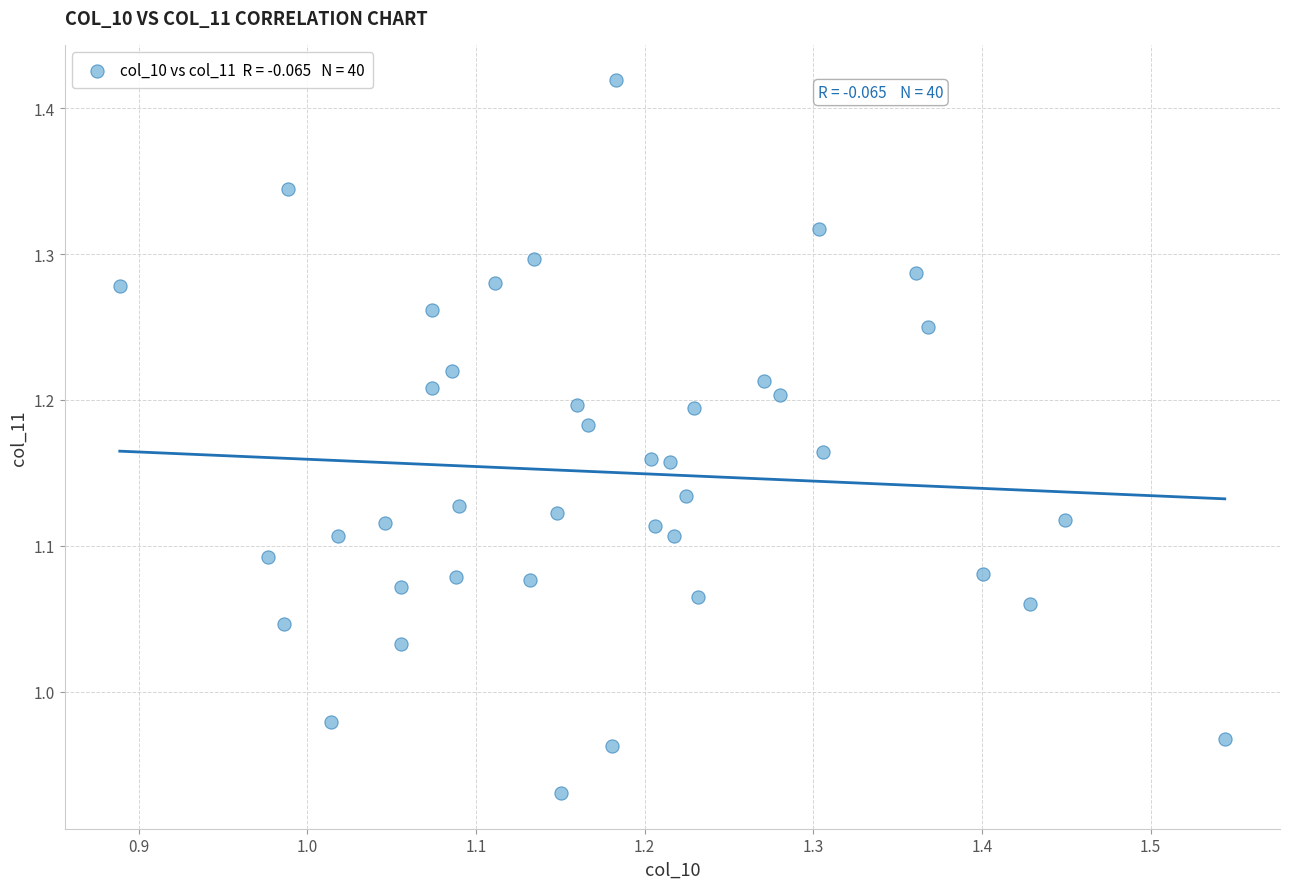

What is the range of Y values (max minus min)?

0.5